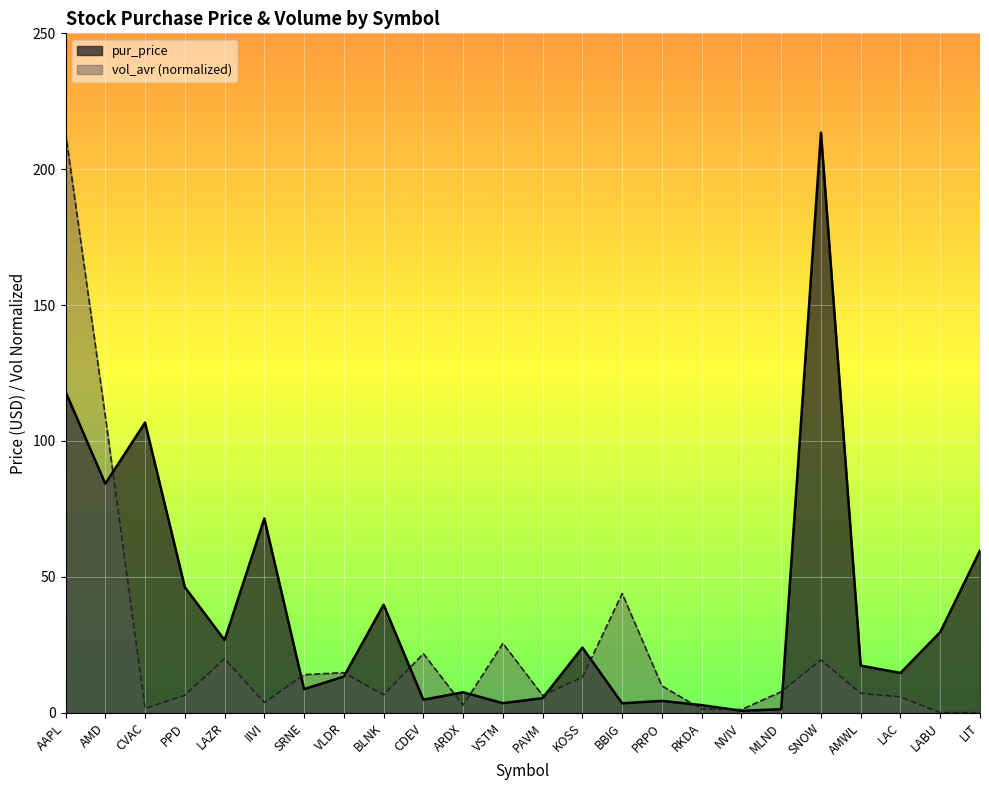

At PAVM, list the series in order from largest to smallest.

vol_avr_norm, pur_price